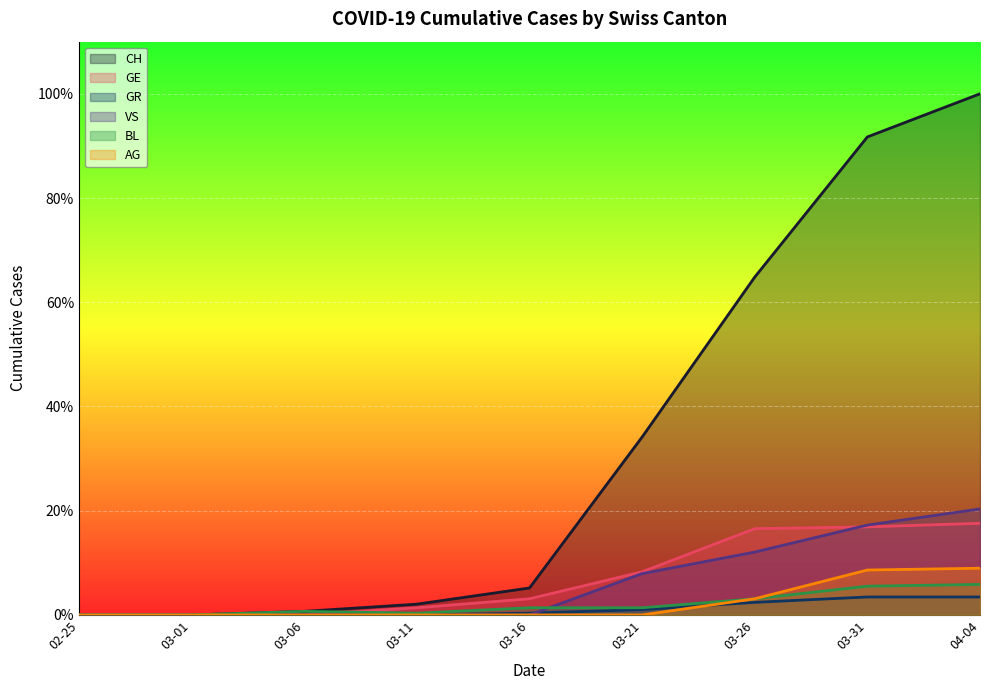

Does the chart display data point markers on the line(s)?

No